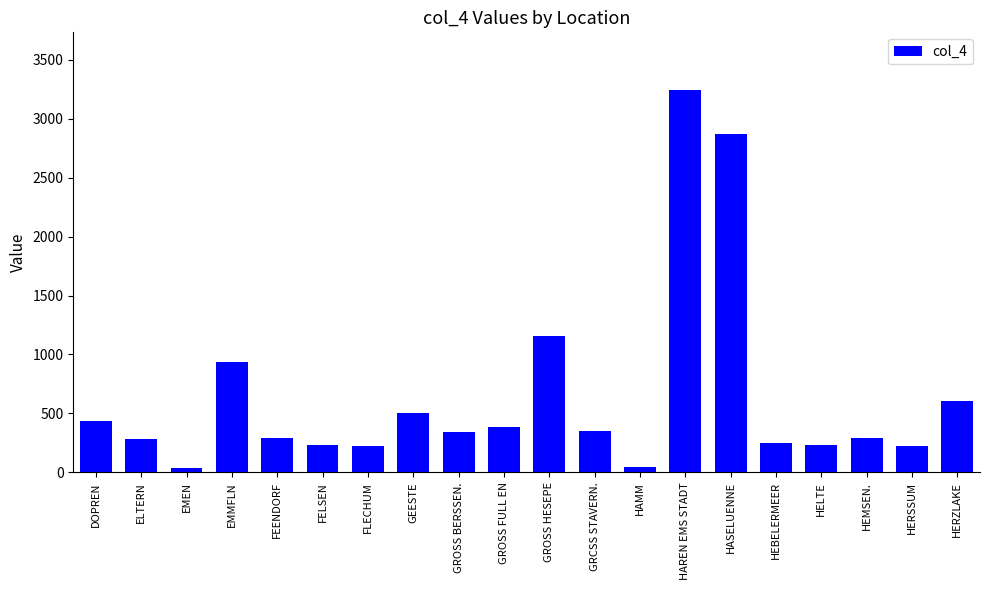

How many data points does each series have?

20